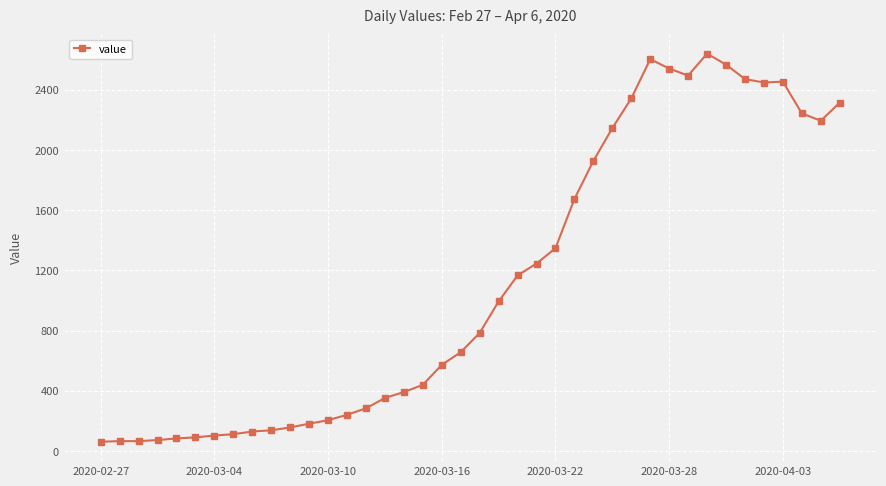

What is the difference between the maximum and minimum values?

2579